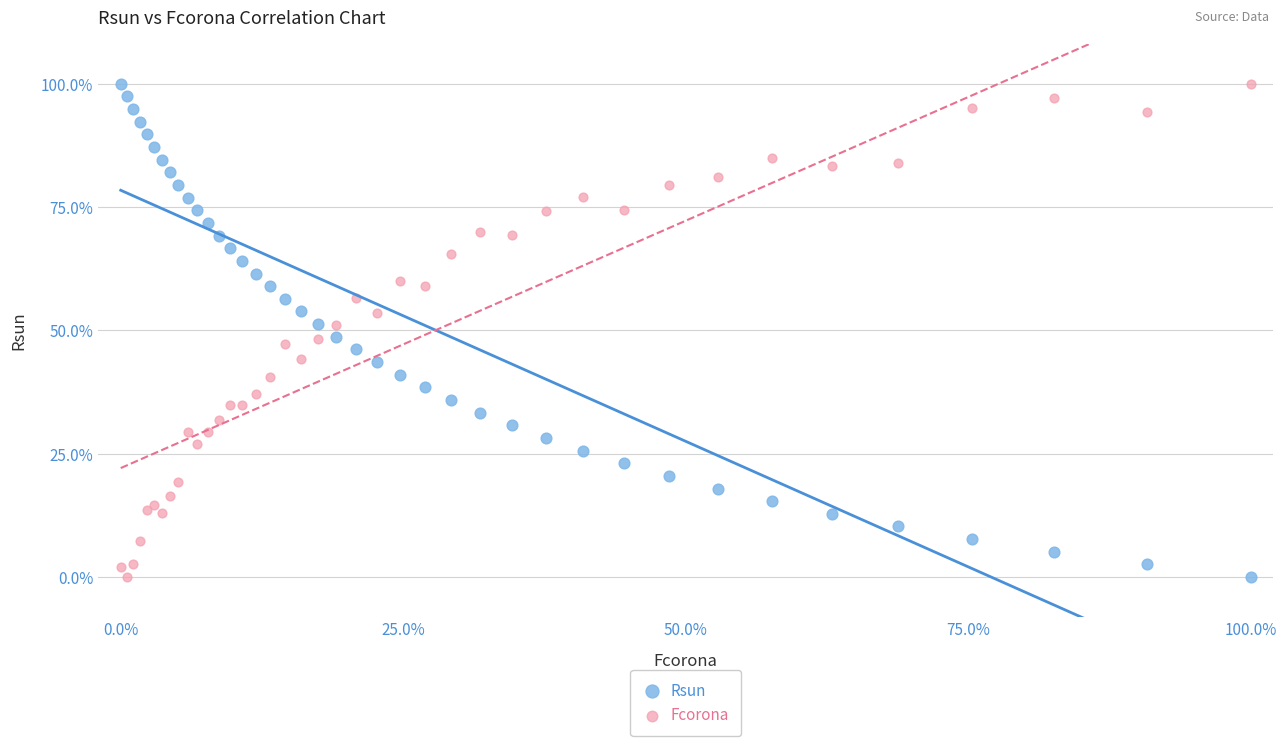

What is the X range (max minus min) for the scatter plot?

100.0